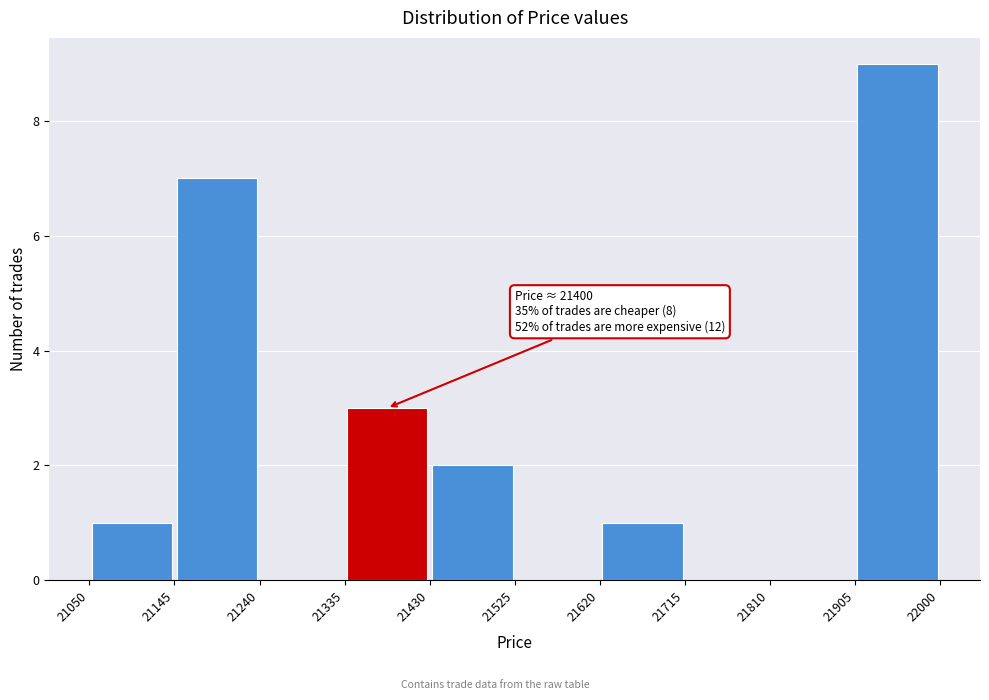

Over which range of the x-axis is the bar tallest?

21905 to 22000